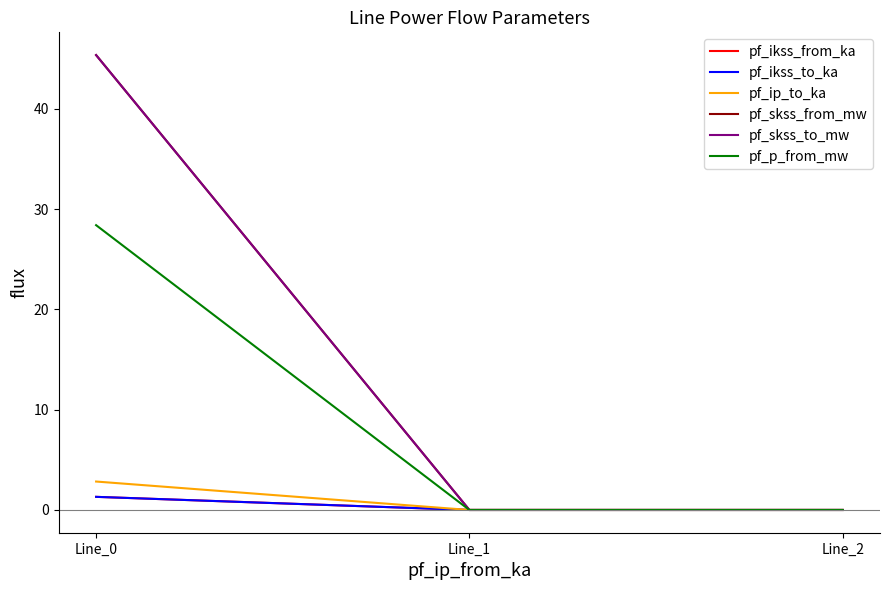

Is this an area chart (filled region under the line)?

No